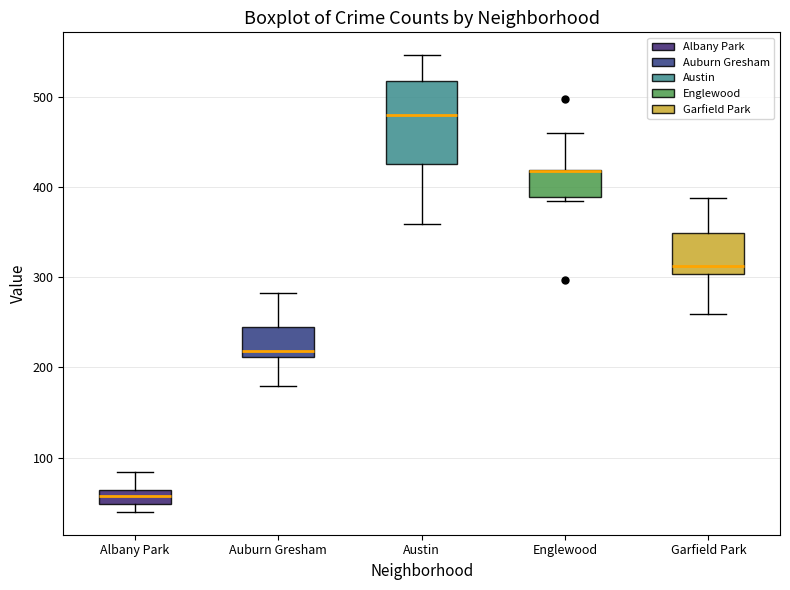

Where is the lower edge of the box for Englewood on the y-axis? The values are not printed on the chart, so give them approximately, as read against the axis.

390